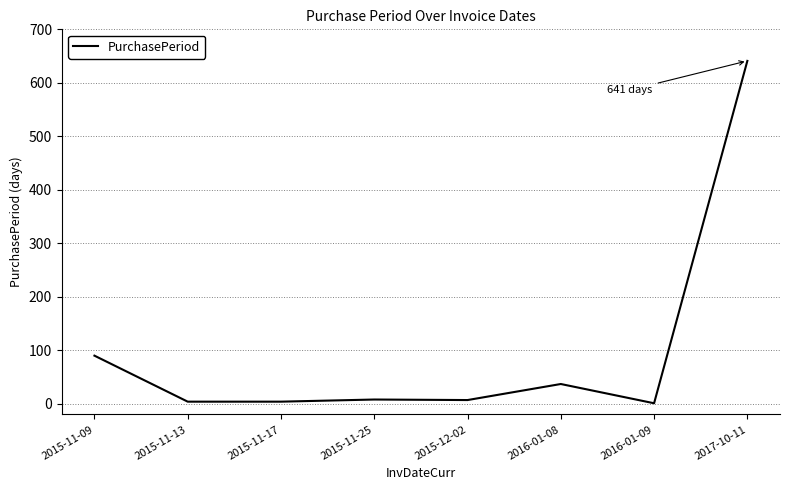

Where is the data nearest to the value 321?

2015-11-09